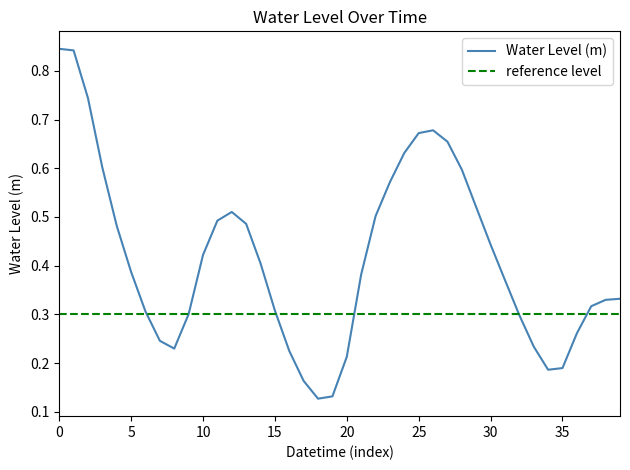

What is the change in value from 2023-10-06 15:00 to 2023-10-06 19:00?

-0.2